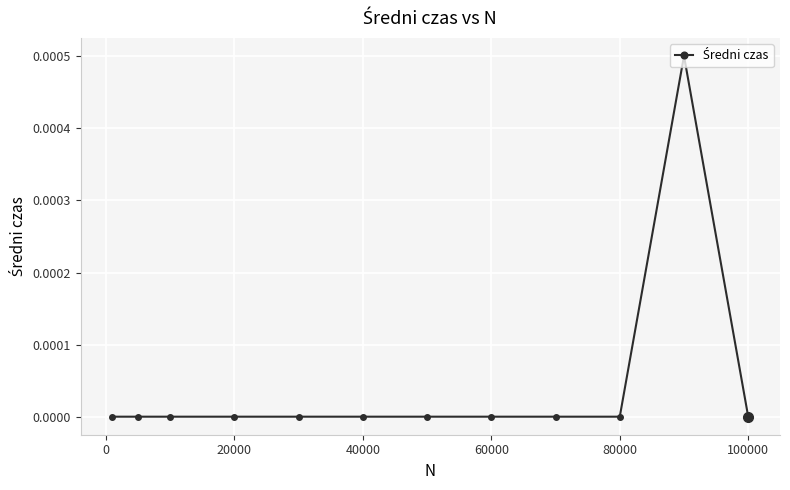

True or false: the data has more than 0 interior local peaks.

True